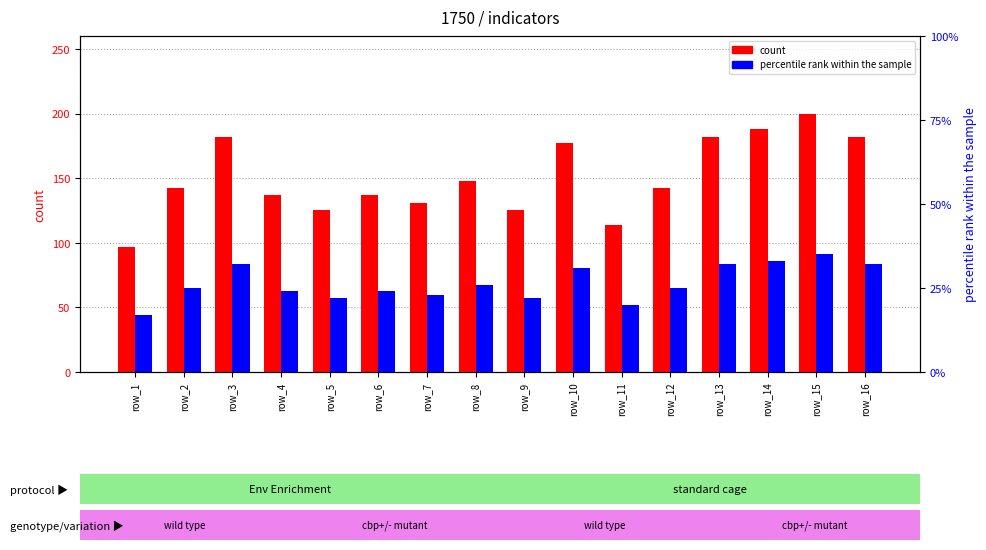

How many categories are shown in the chart?

16